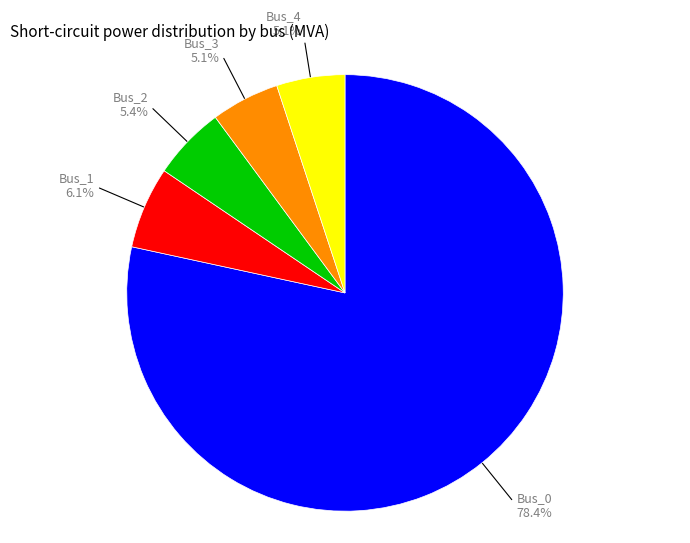

Does Bus_2 account for over 50% of the chart?

No